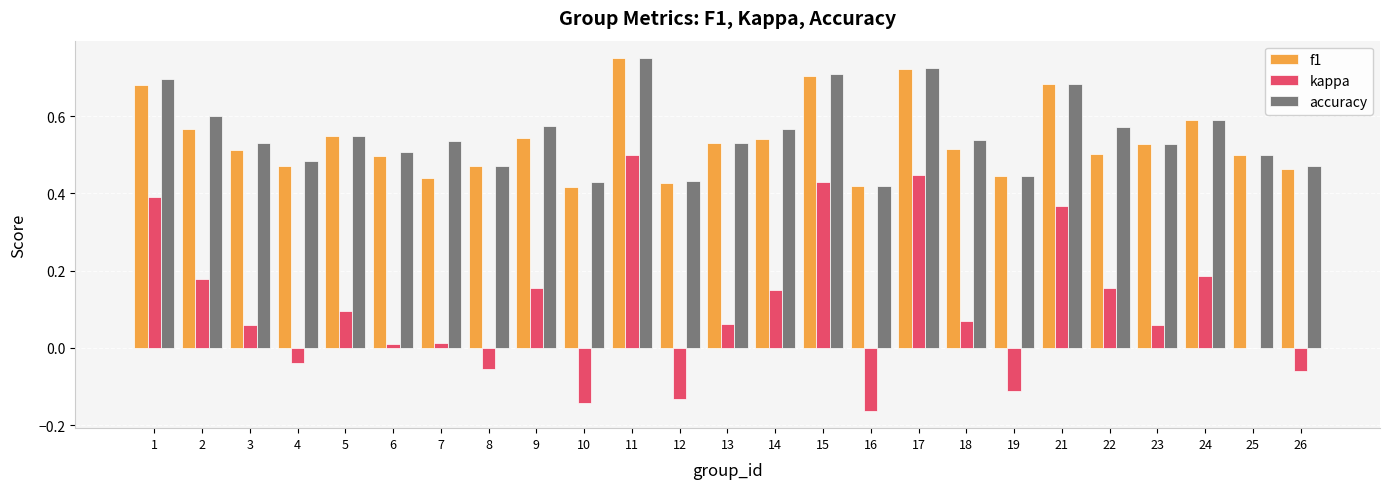

What are all the series names shown in the legend?

f1, kappa, accuracy